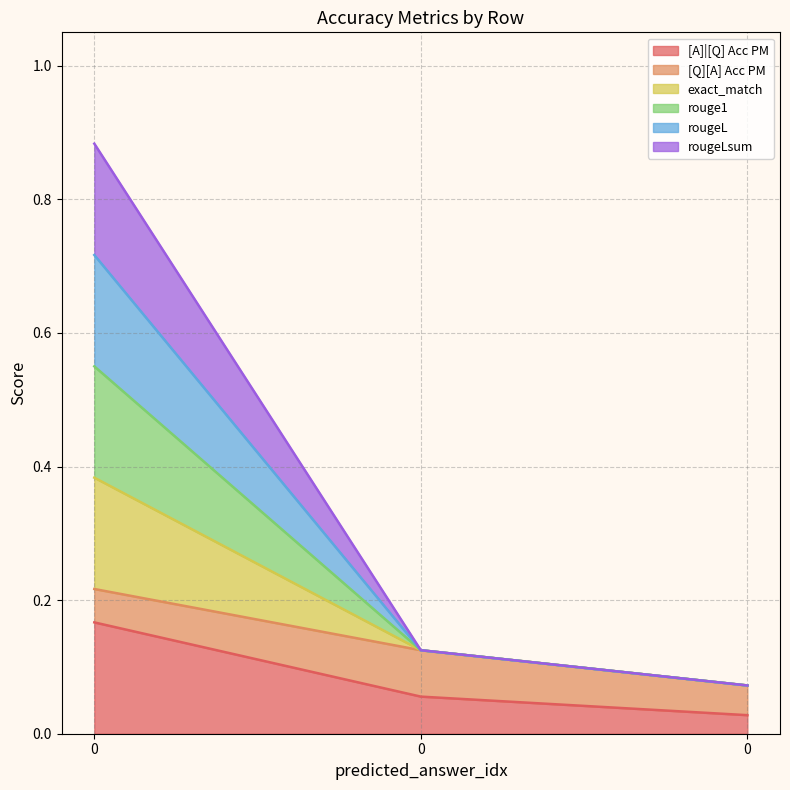

What is the value of the [A]|[Q] Acc PM point at the 1st from the left?

0.2